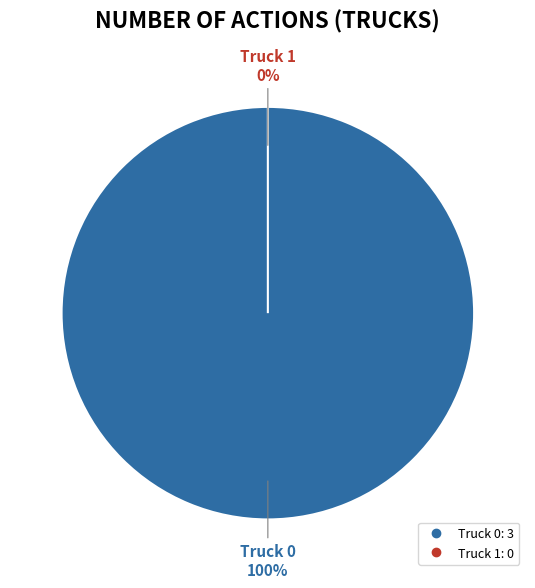

Rank the categories by value from lowest to highest.

Truck 1, Truck 0